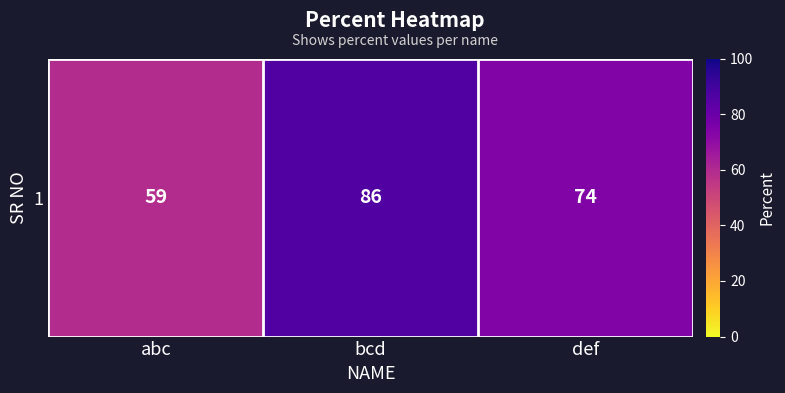

Rank the categories by value from highest to lowest.

bcd, def, abc